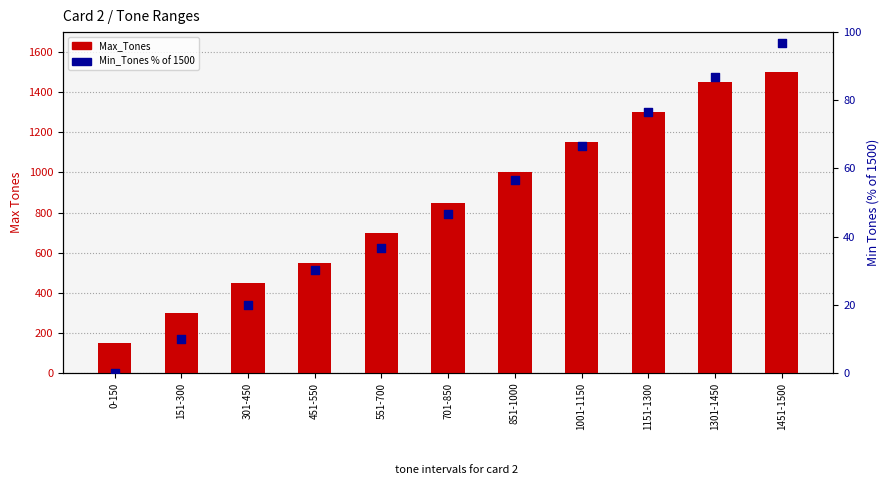

Which series has the widest spread of Y values?

Max_Tones